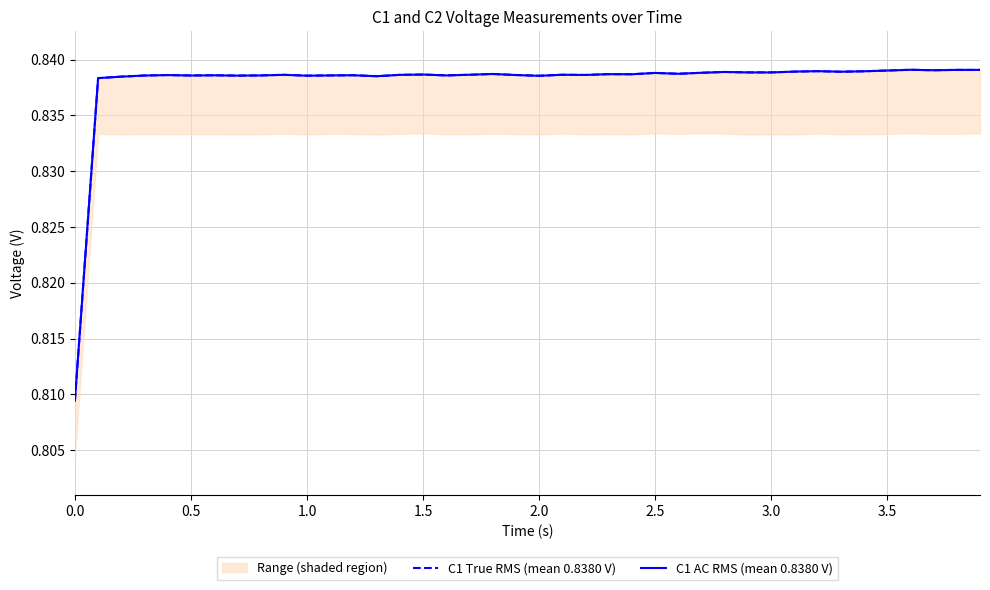

The value of C1 AC RMS (mean 0.8380 V) at 2.5 is 0.5. True or false?

False